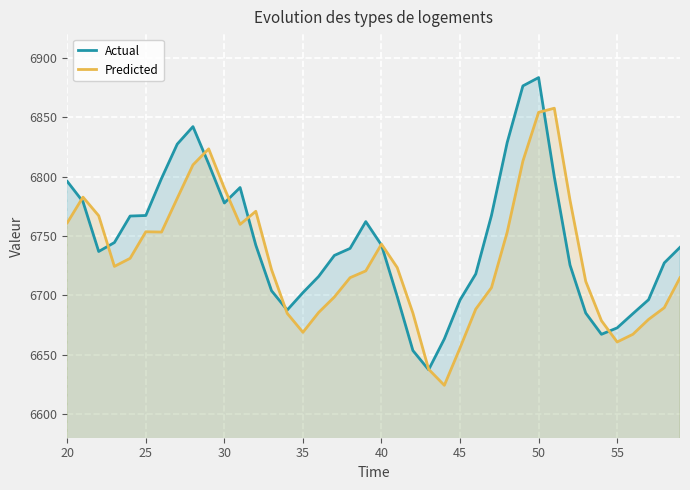

In Actual, how many points are lower than both neighbors (excluding endpoints)?

5